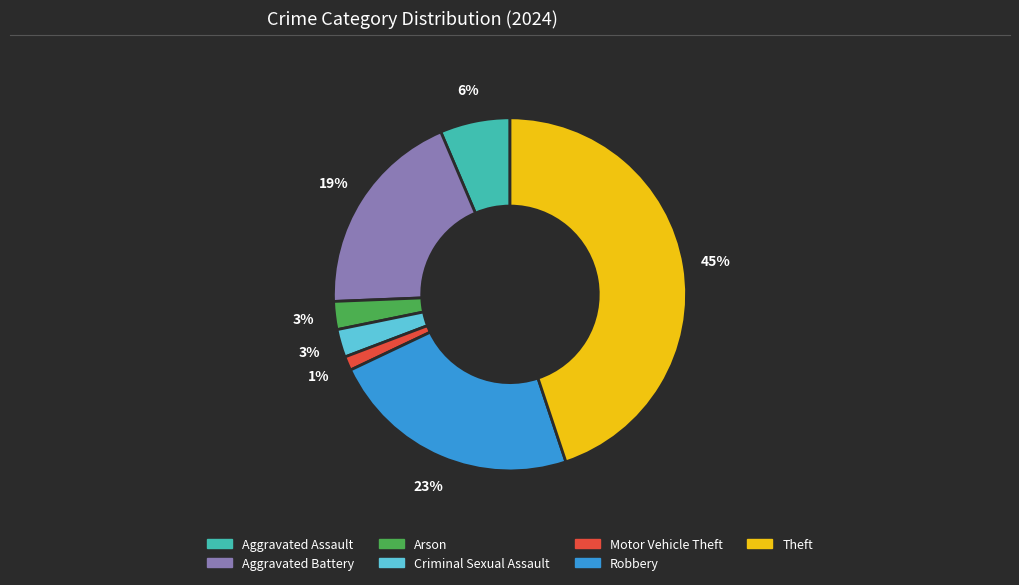

How many segments does this pie chart have?

7